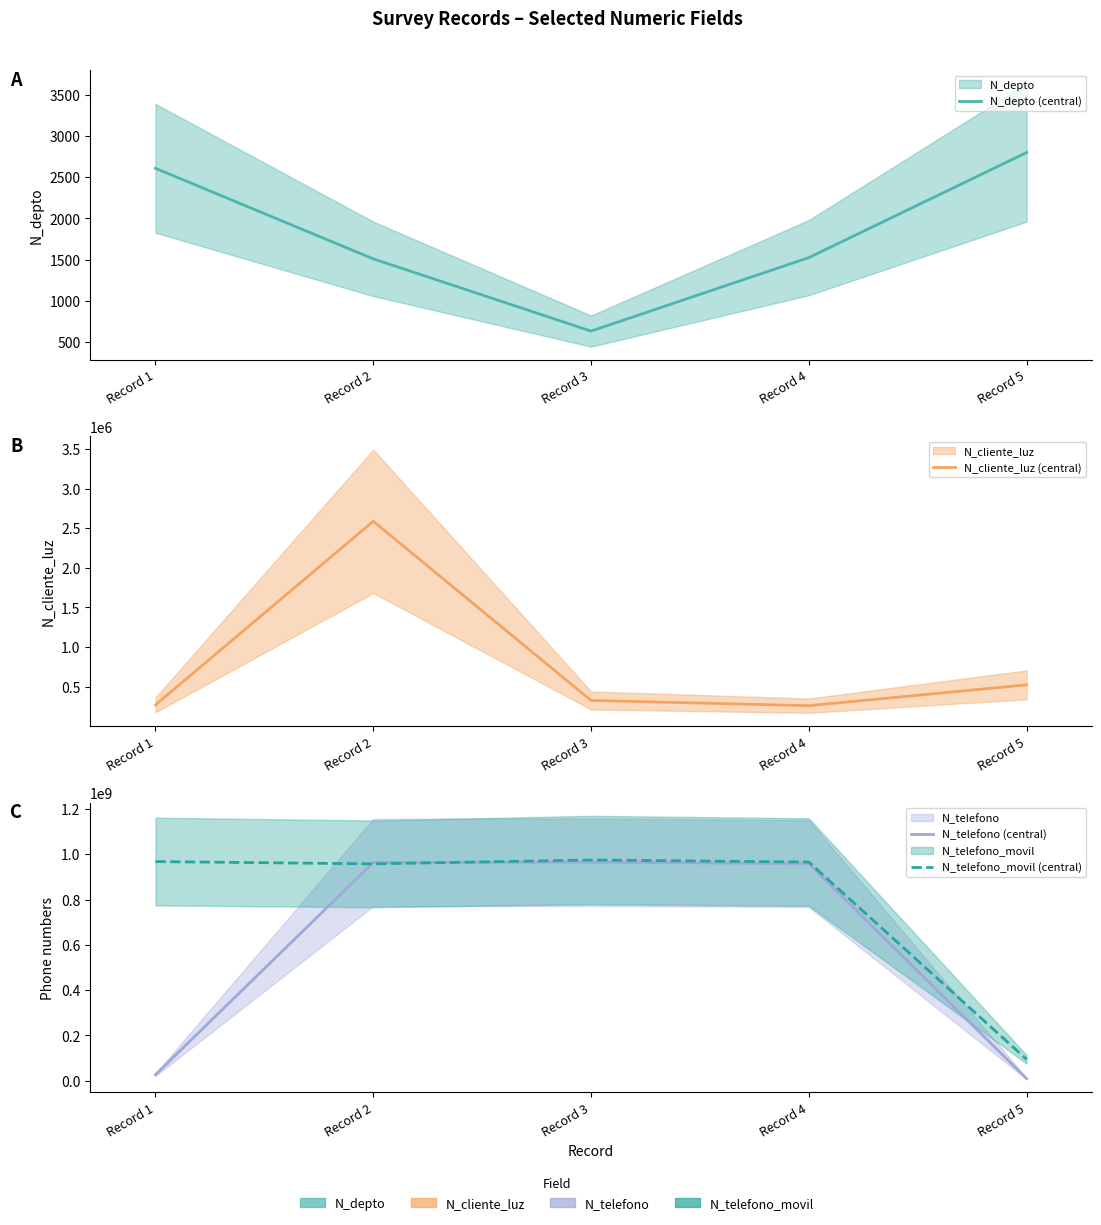

What is the value of the N_cliente_luz (central) point at the 3rd from the left?

324732